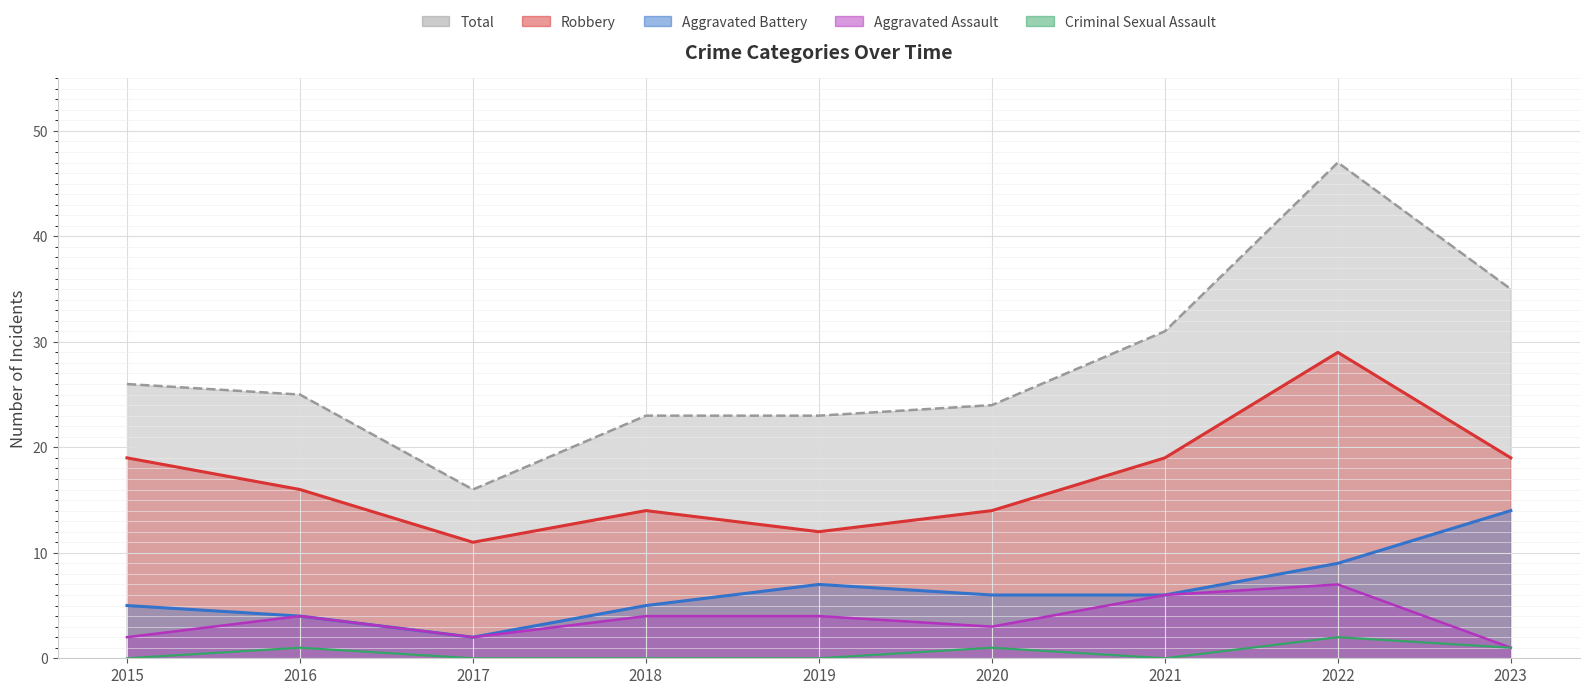

What is the difference between the second highest and minimum values in the Criminal Sexual Assault series?

1